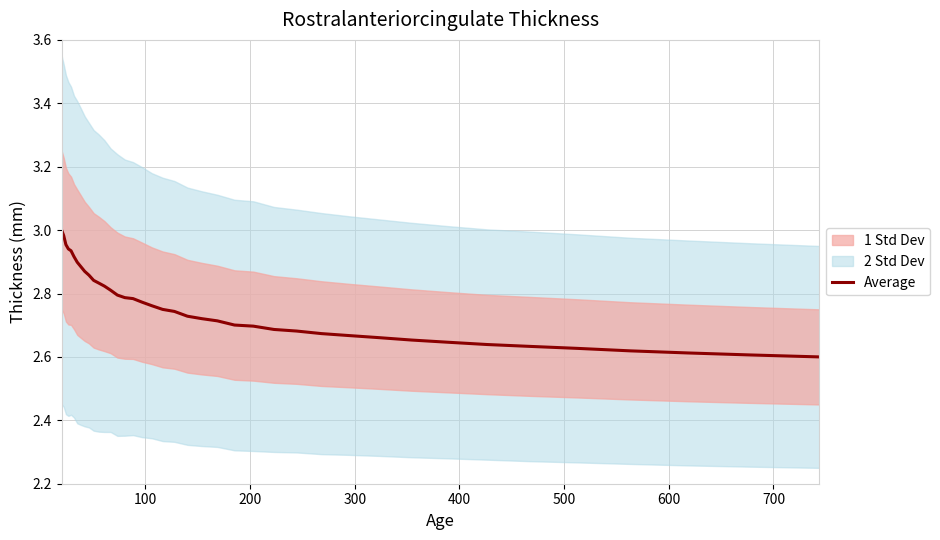

True or false: the data shows 1.4 at 12.

False